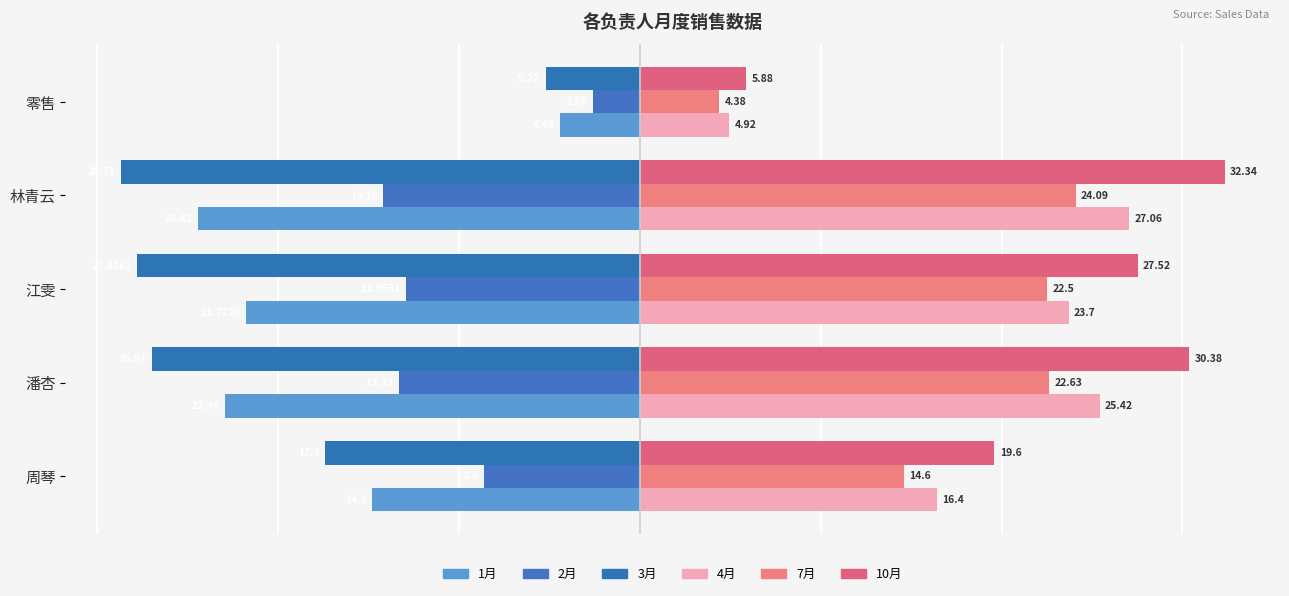

What is the sum of all 10月 values?

115.7